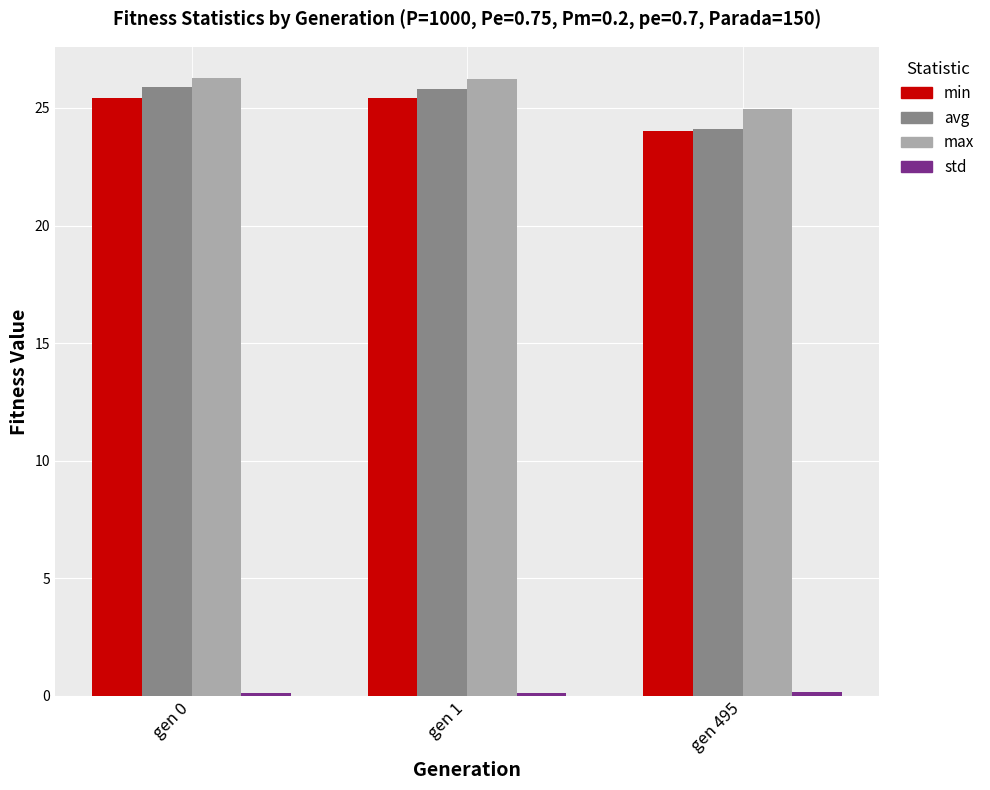

What is the value of the min bar at the 1st from the left?

25.4